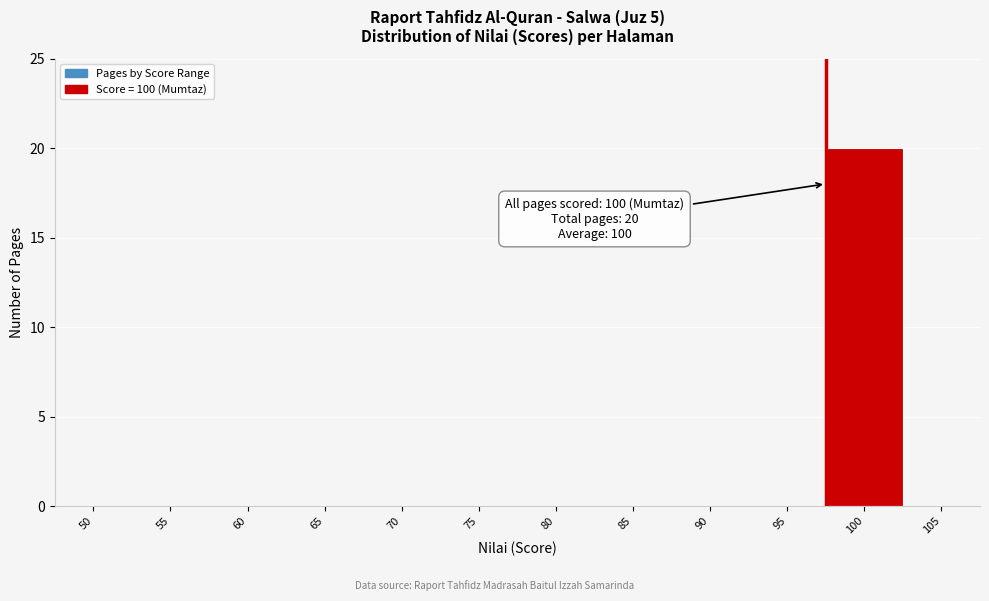

Reading right to left, transcribe all the data shown in this chart.

105=0	100=20	95=0	90=0	85=0	80=0	75=0	70=0	65=0	60=0	55=0	50=0